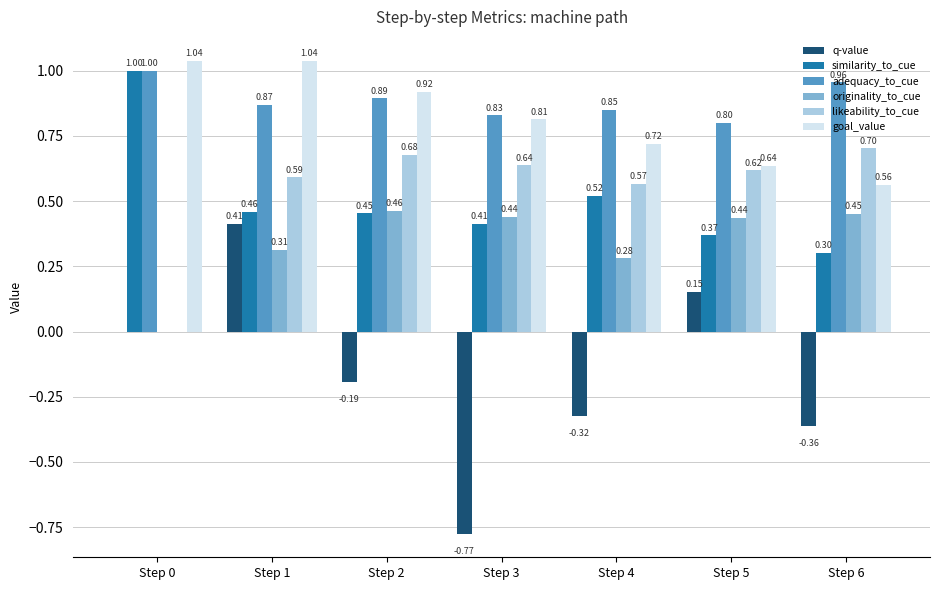

Which series changed the most between Step 1 and Step 4?

q-value